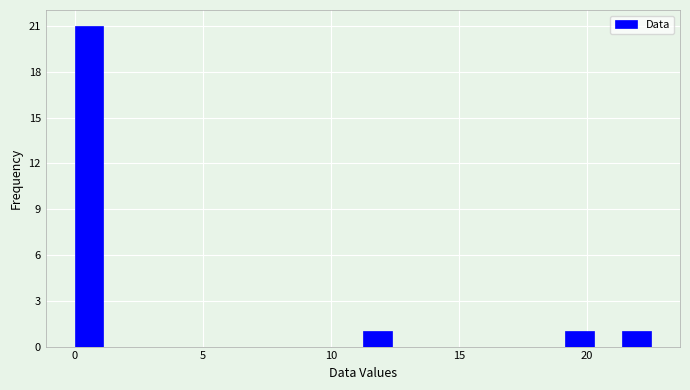

Read against the x-axis, roughly where is the centre of the tallest bar?

0.5